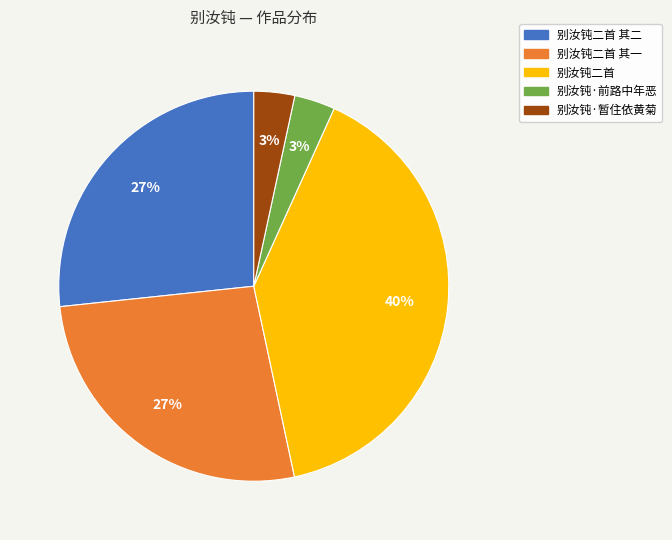

Count the number of slices in the pie.

5